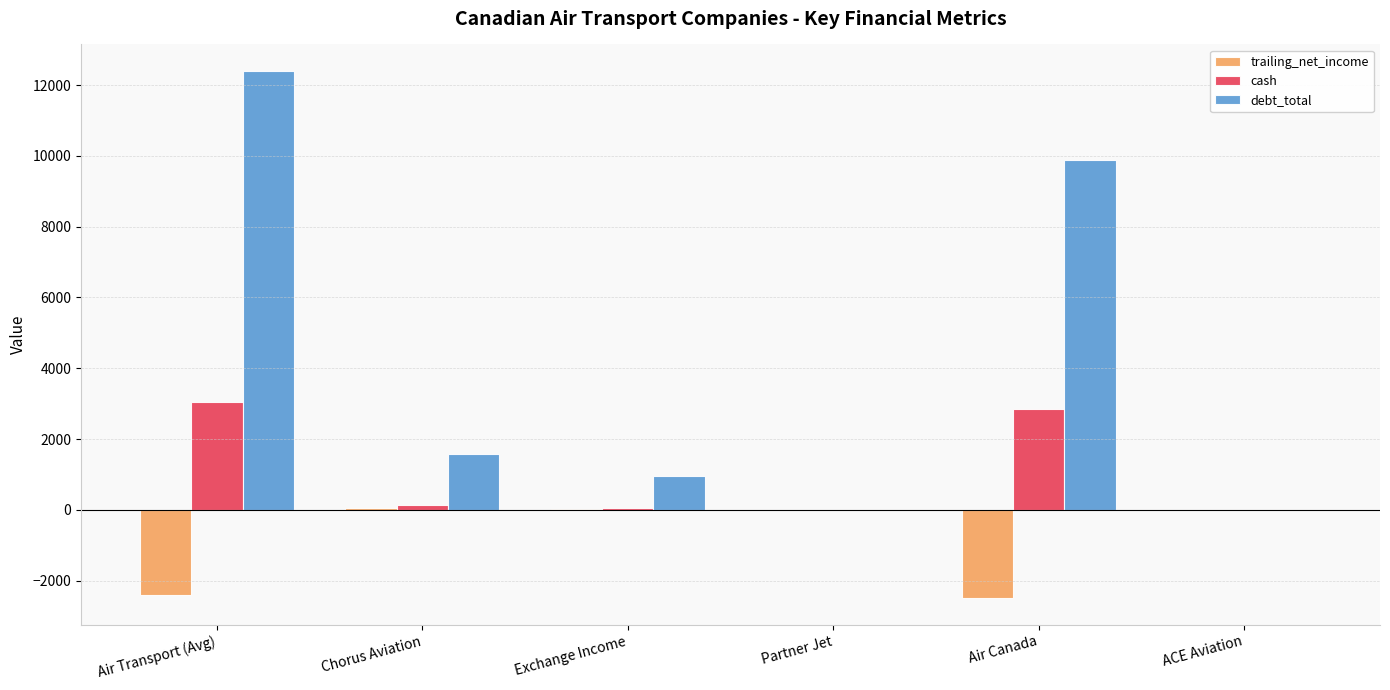

What value does the debt_total series have at Air Canada?

9878.8